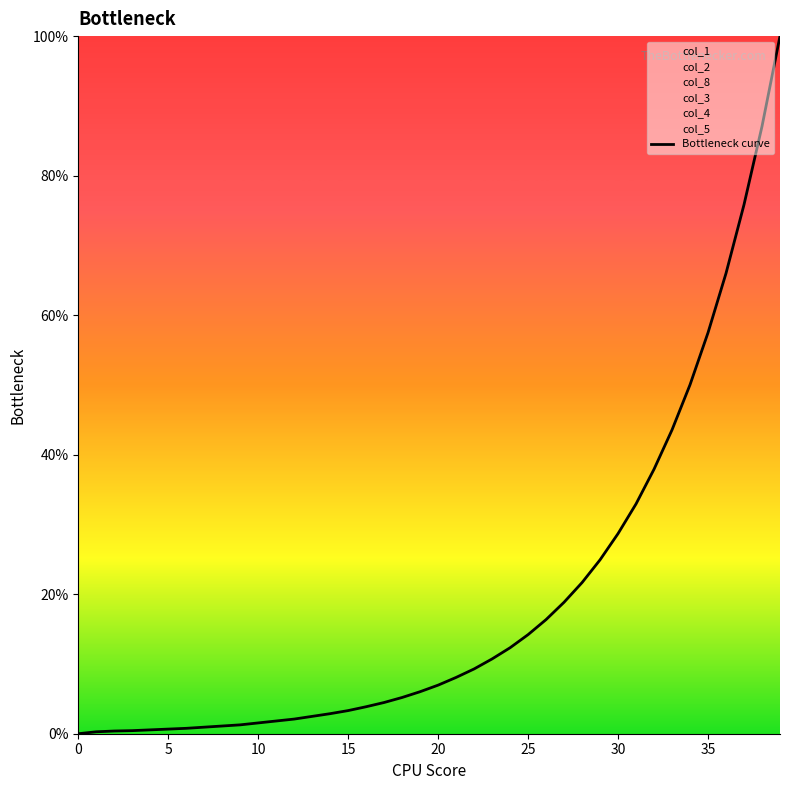

The chart shows a value of 2.6 at 11. True or false?

False